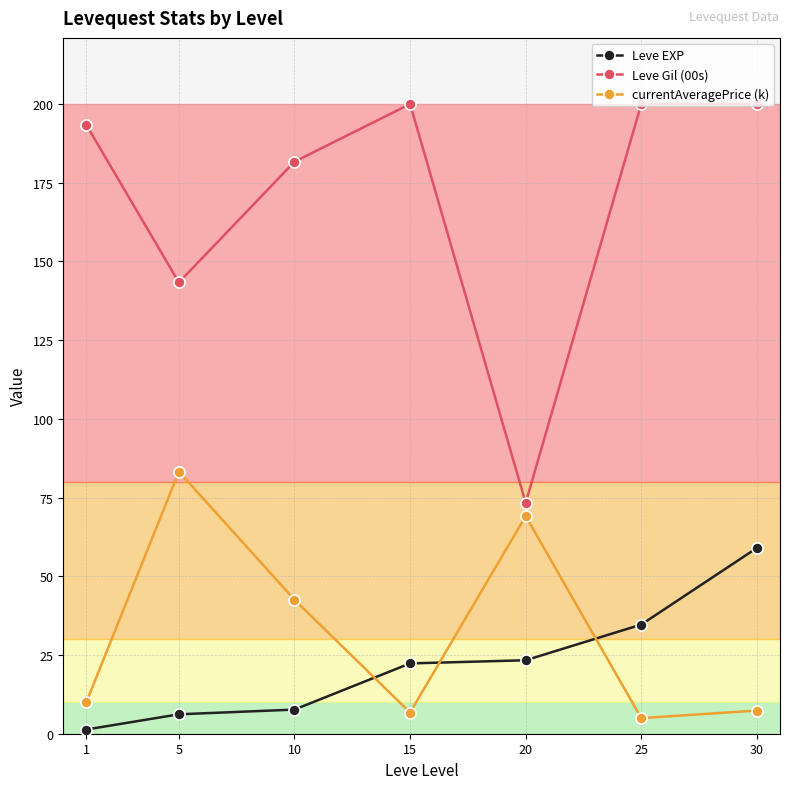

True or false: currentAveragePrice (k) and Leve Gil (00s) cross at least once.

False